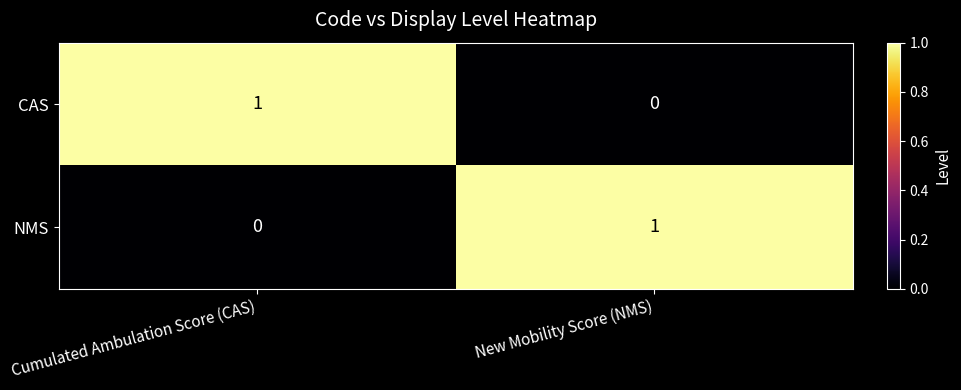

At Cumulated Ambulation Score (CAS), list the series in order from smallest to largest.

NMS, CAS